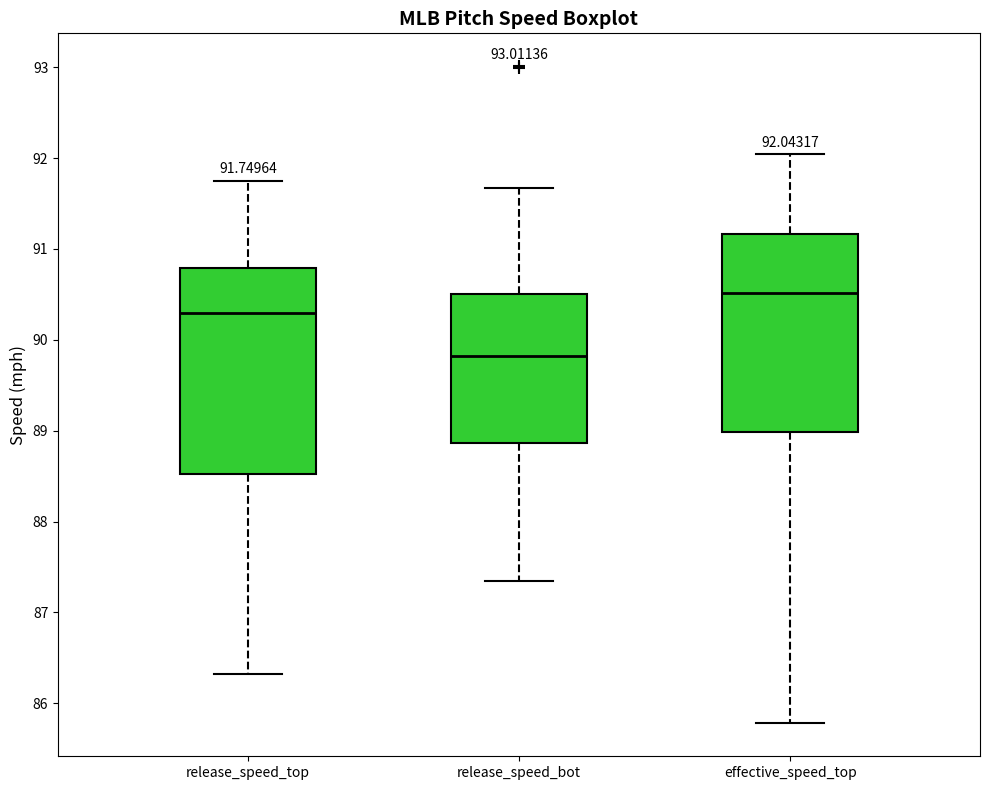

Comparing the boxes themselves (not the whiskers), which one is the tallest?

release_speed_top